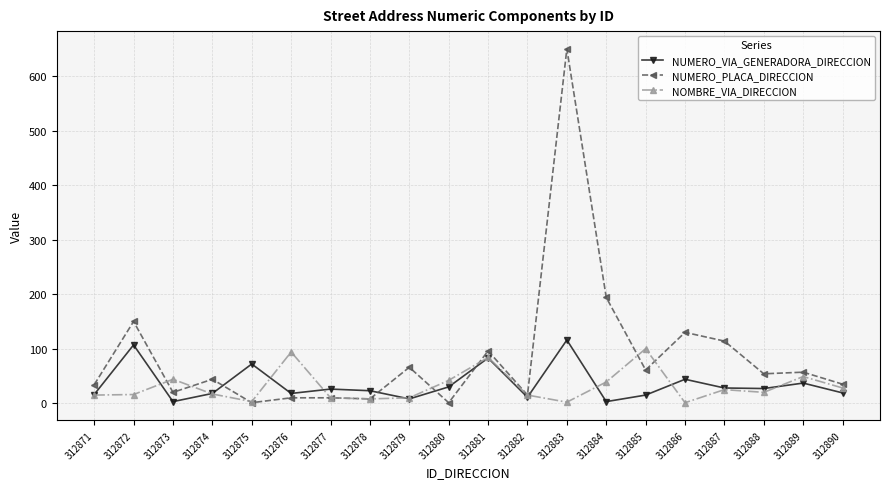

Which label corresponds to the largest value in the chart?

312883